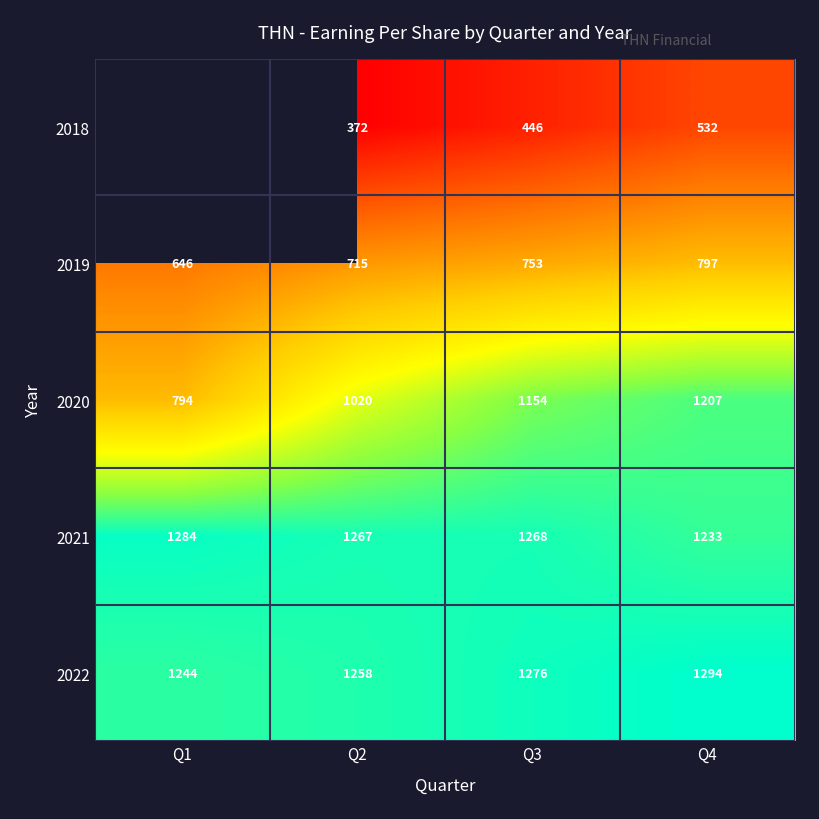

How many data points in 2018 are less than 446?

1